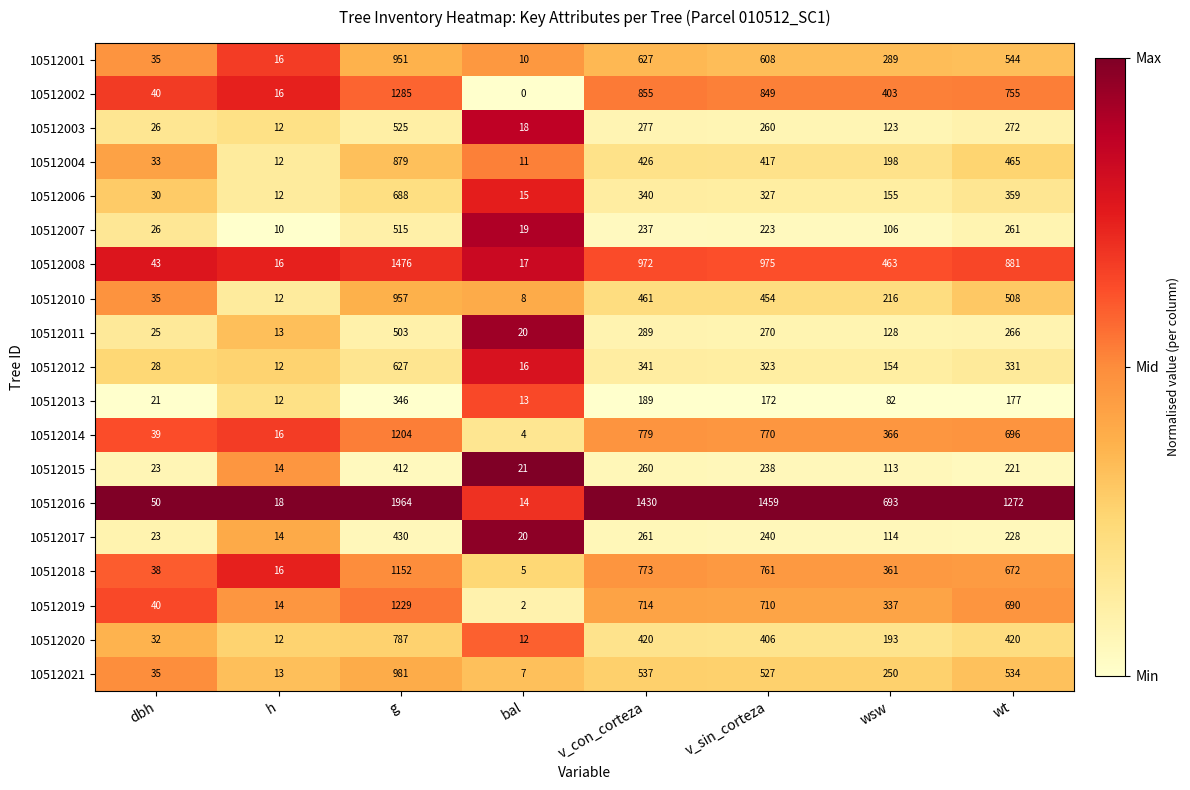

What value does the 10512004 series have at g, to the nearest 10?

880